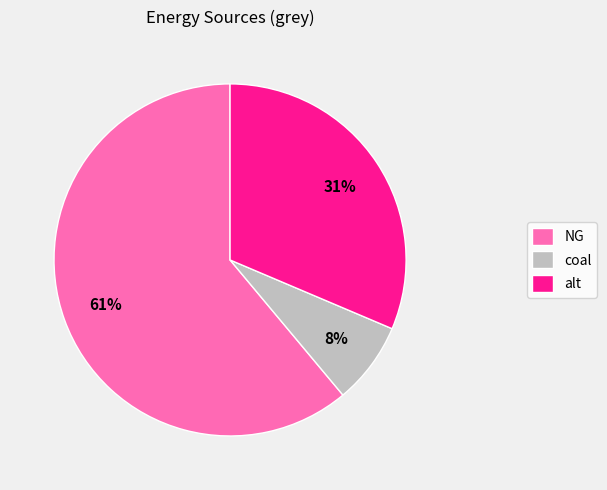

What percentage is the coal slice, to the nearest percent?

8%